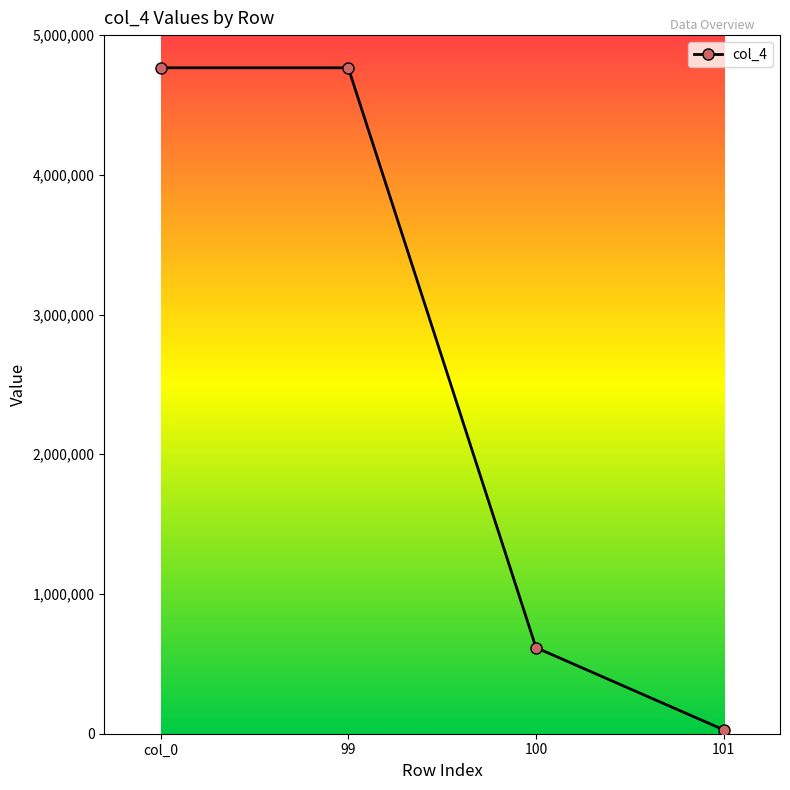

Does the chart have visible grid lines?

No